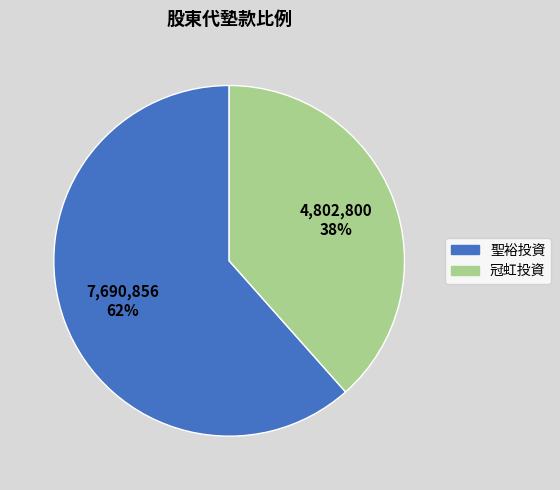

What is the smallest slice in the pie chart?

冠虹投資